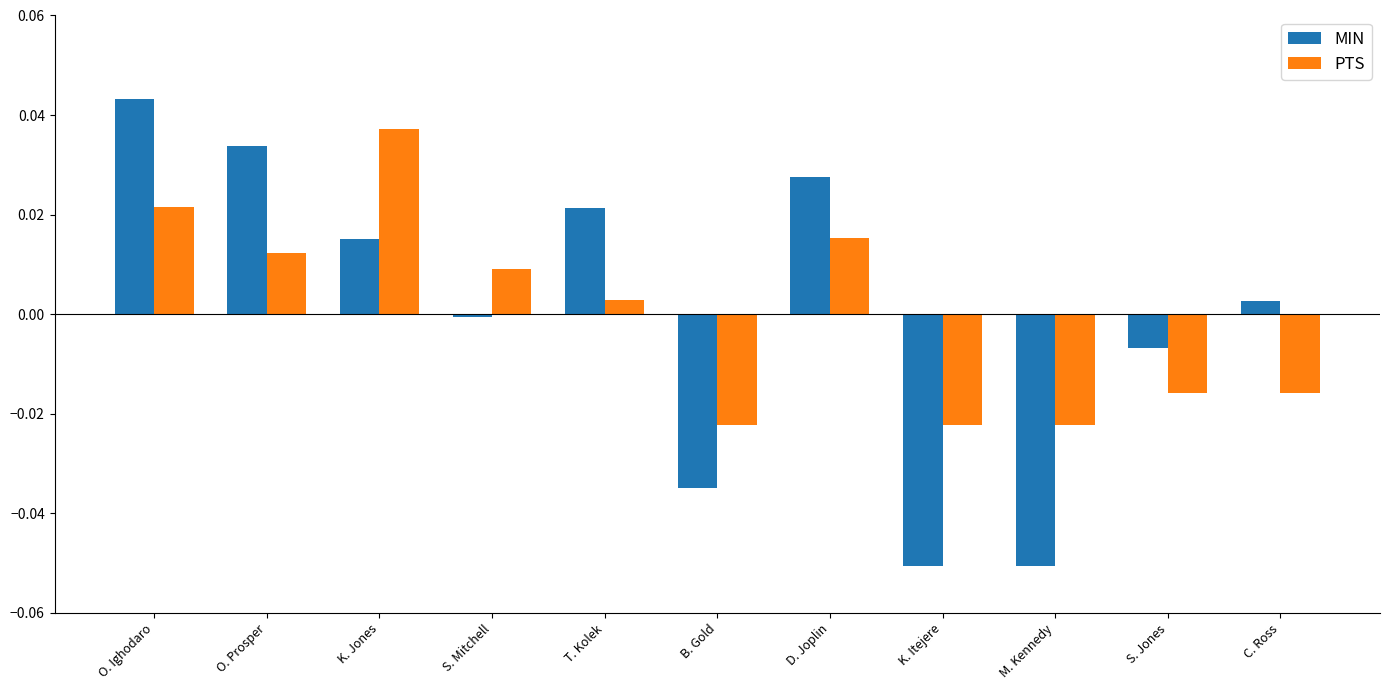

How many values in the MIN series are below 0?

5